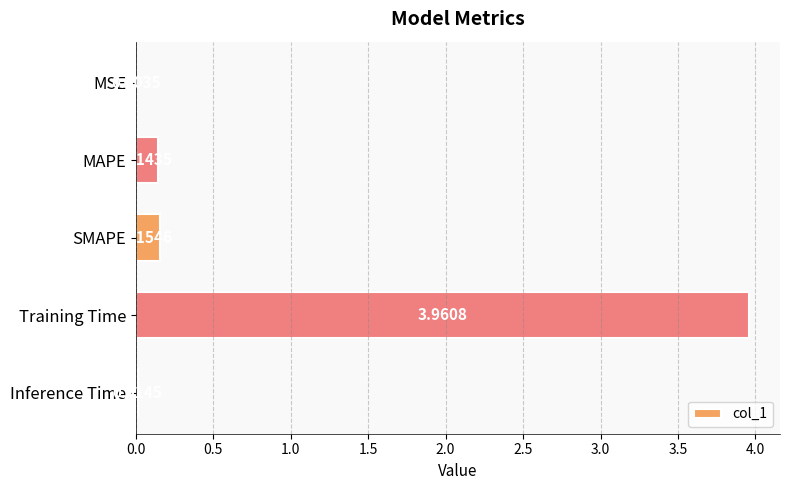

What is the change in value from SMAPE to Training Time?

+3.8